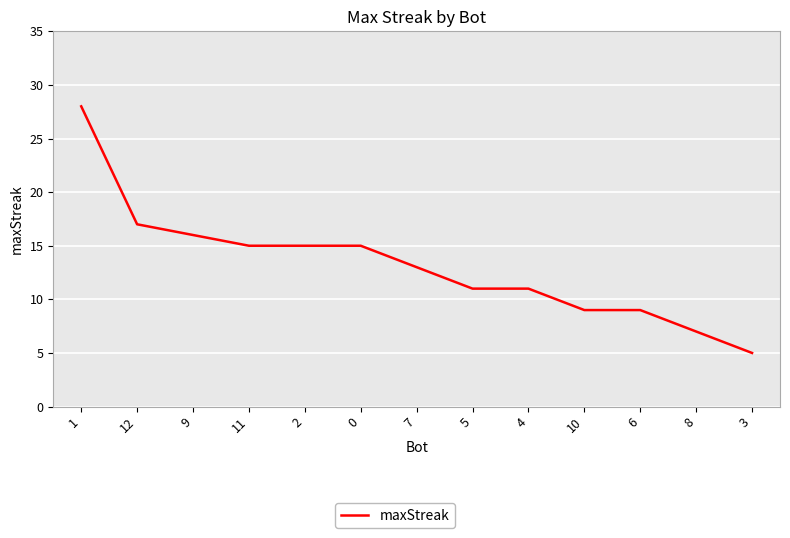

What is the ratio of the value at 6 to the value at 8?

1.3